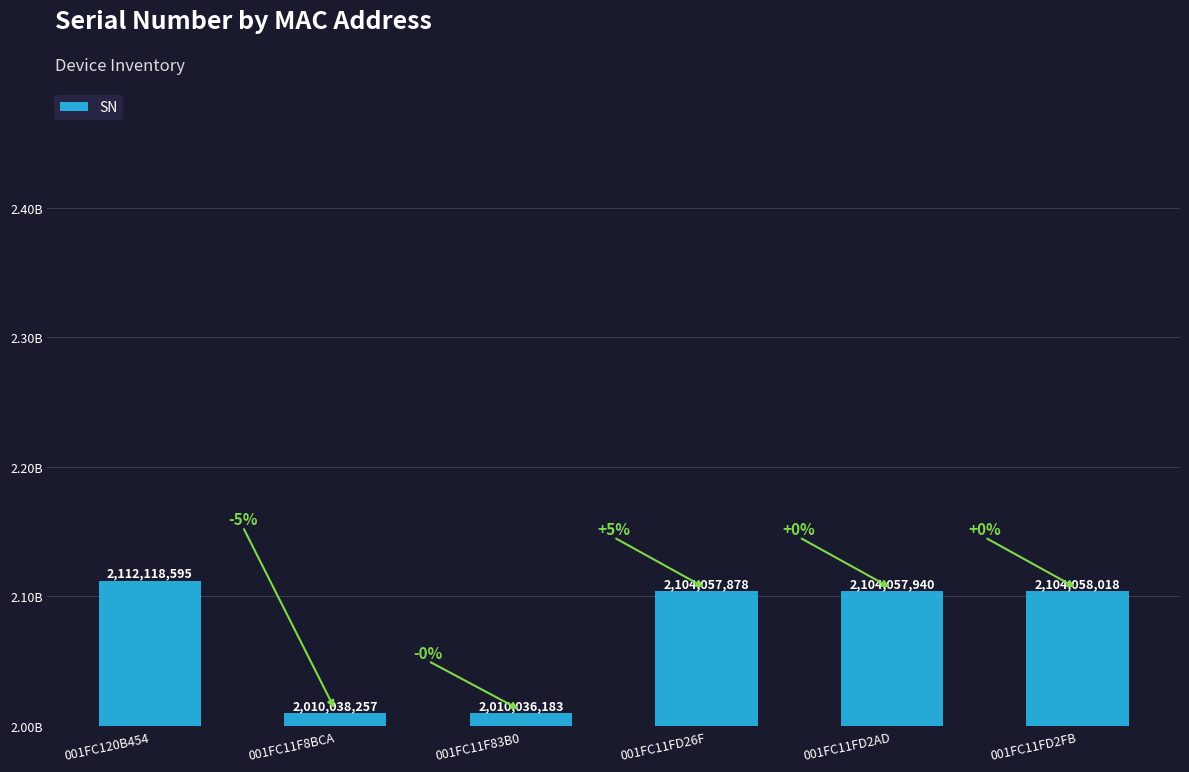

Where does the data first go above 2104057940?

001FC120B454